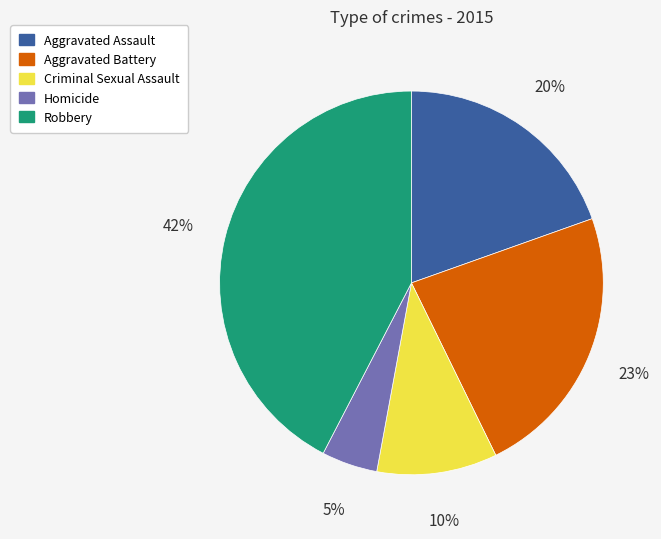

What is the ratio of the value at Aggravated Assault to the value at Robbery?

0.5